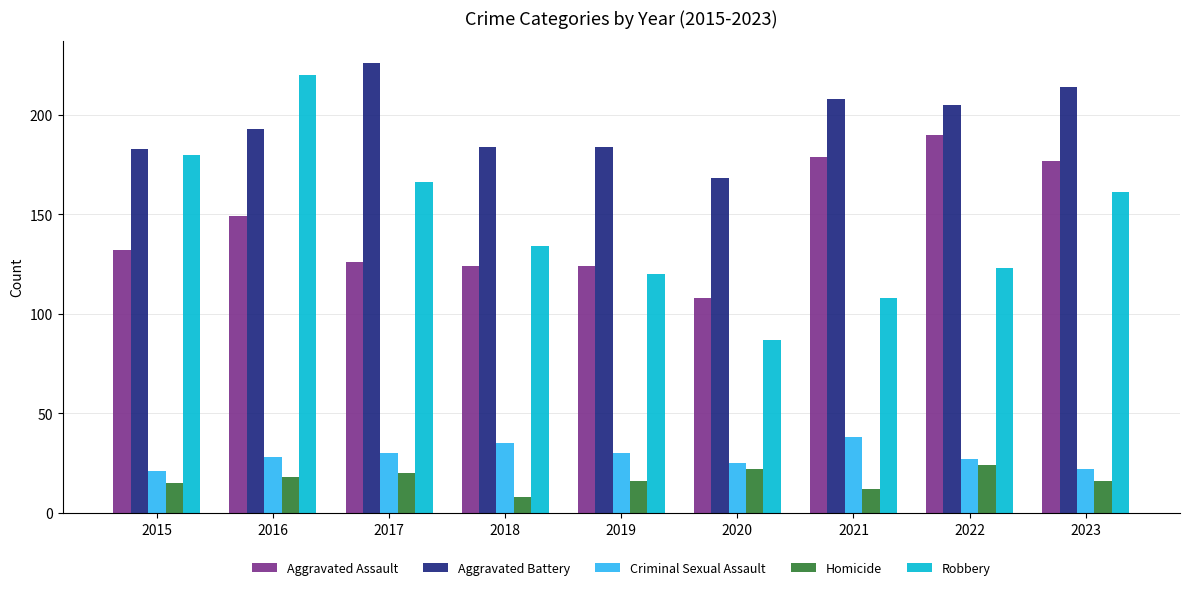

What are all the series names shown in the legend?

Aggravated Assault, Aggravated Battery, Criminal Sexual Assault, Homicide, Robbery